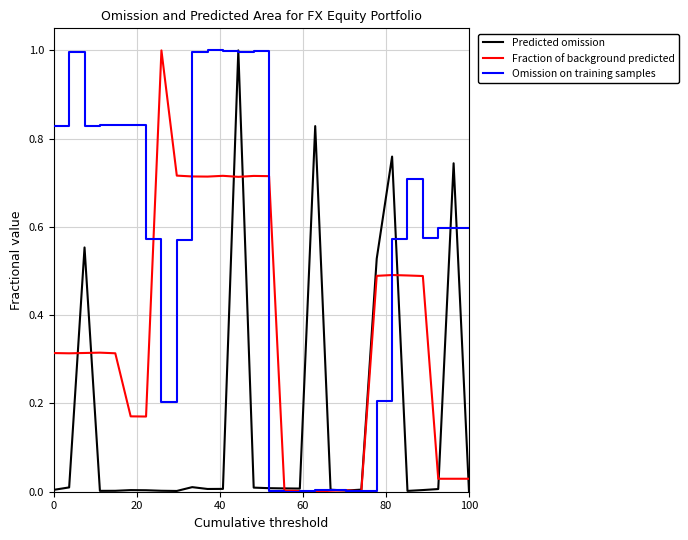

List the series in order of their overall mean, highest first.

Omission on training samples, Fraction of background predicted, Predicted omission